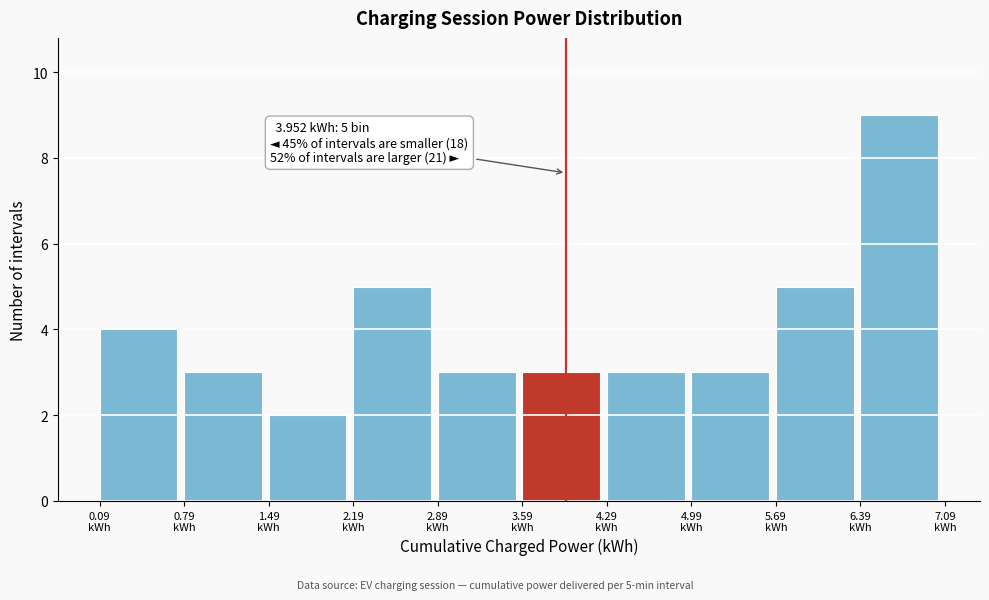

Over which range of the x-axis is the bar tallest?

6.4 to 7.1